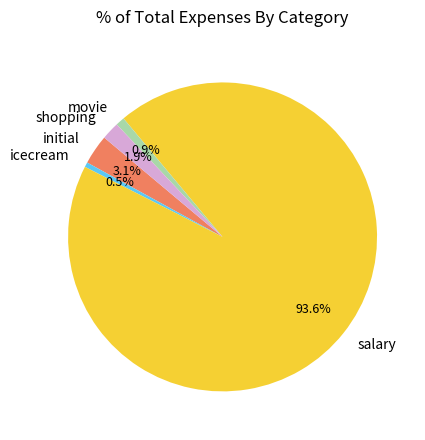

What percentage is the movie slice, to the nearest percent?

1%